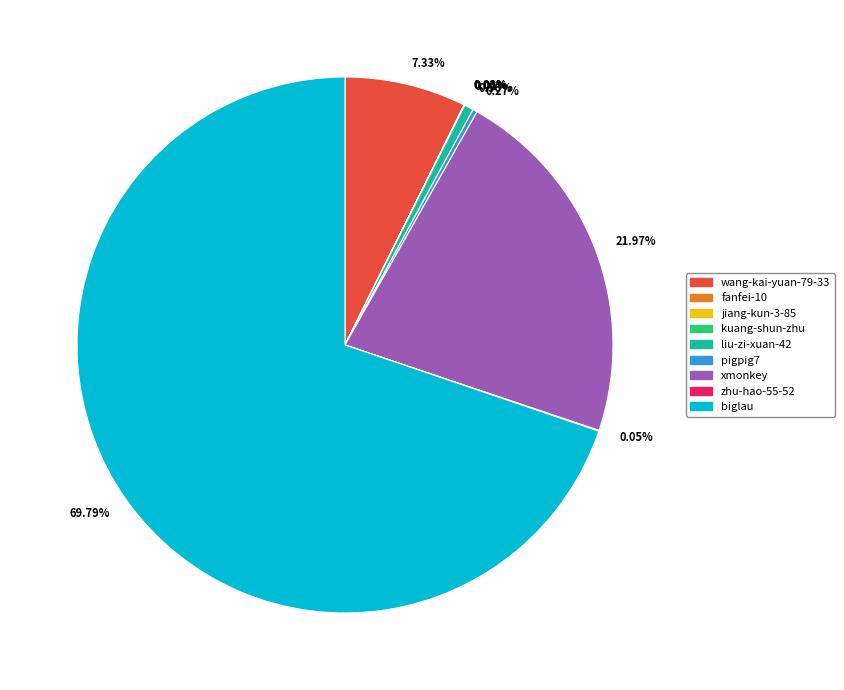

To the nearest percent, what percentage of the pie is xmonkey?

22%